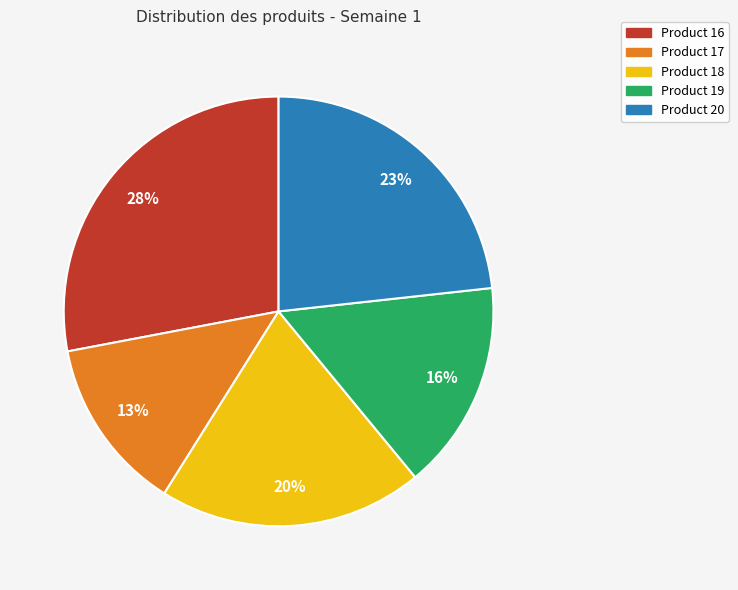

Approximately how many times larger is the value at Product 16 compared to Product 18?

1.4